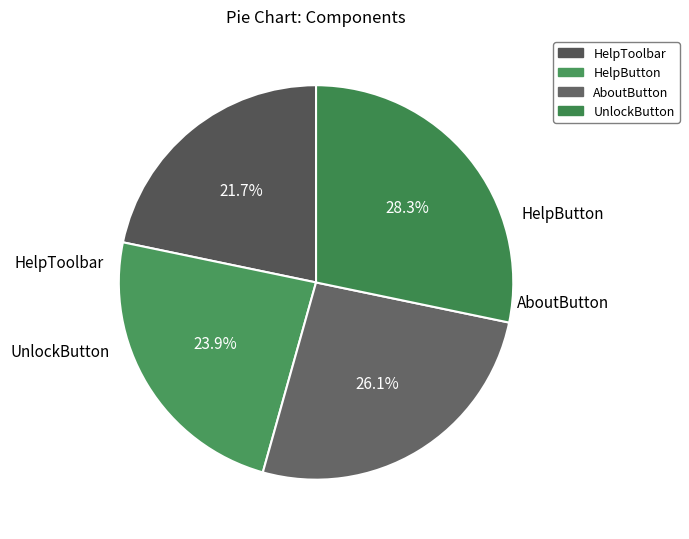

Is there any slice that represents more than half of the pie?

No